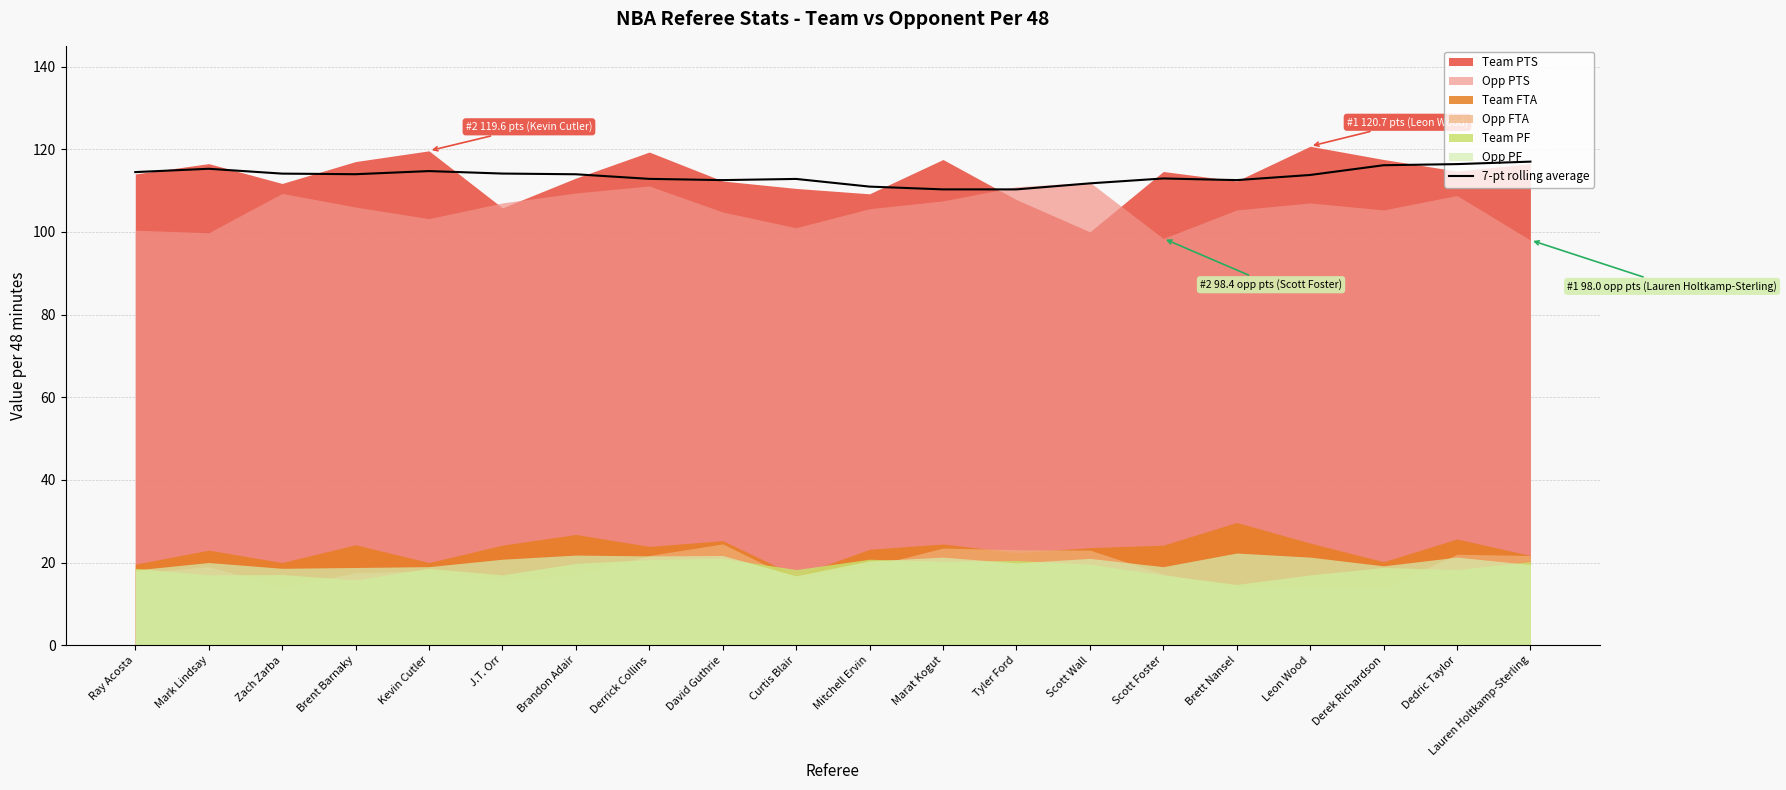

Approximately how many times larger is the value at Tyler Ford compared to Curtis Blair?

1.0